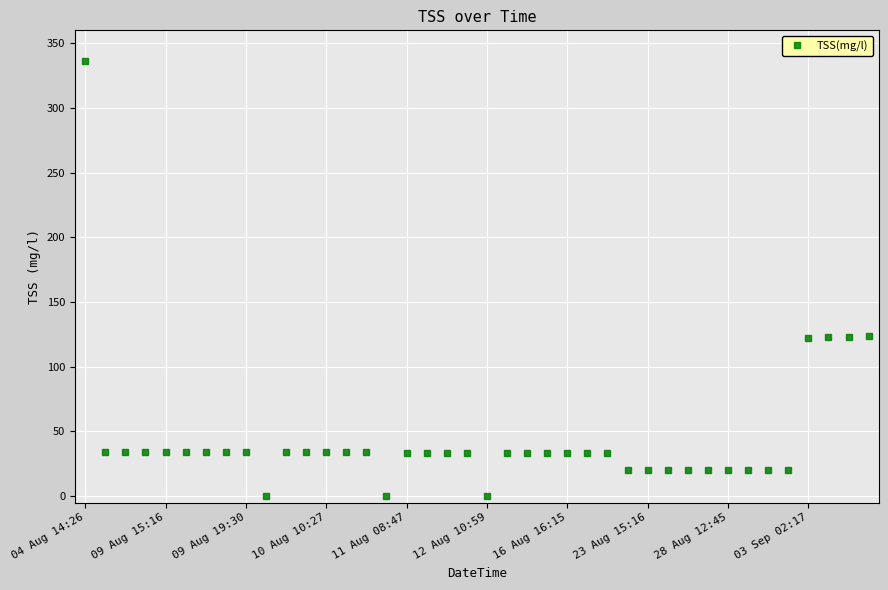

What is the difference between the second highest and minimum values?

123.4